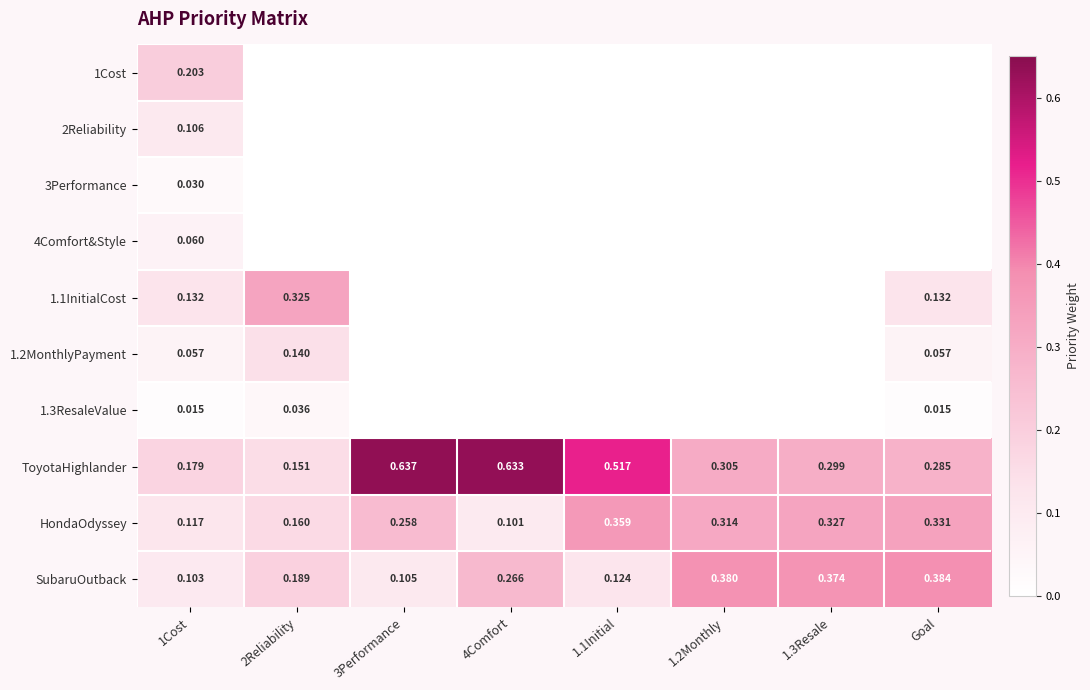

Which series has the largest total across all categories?

ToyotaHighlander